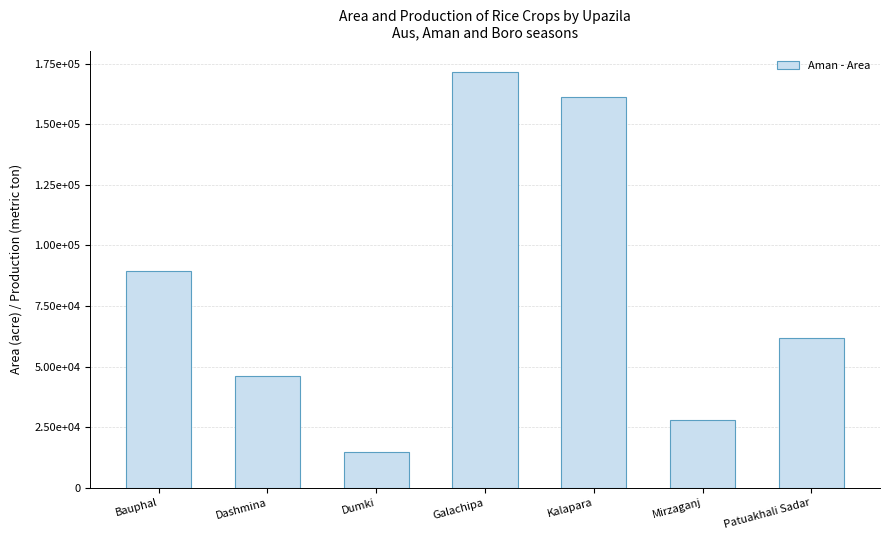

What is the value of the 5th bar from the left?

161229